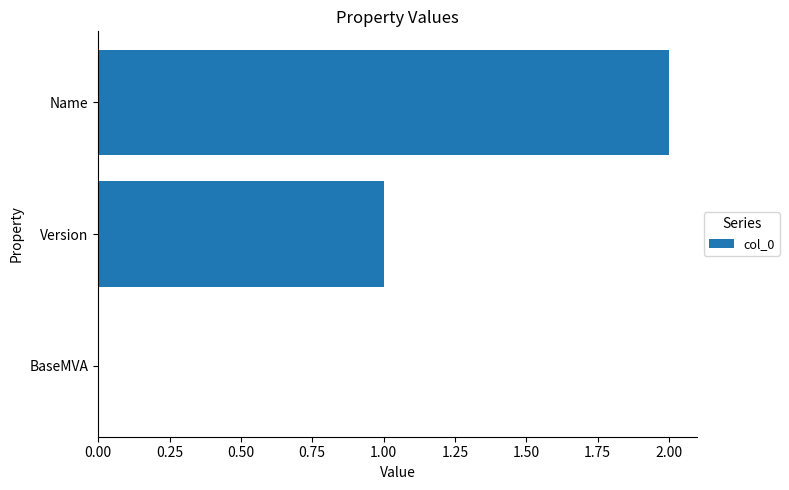

What is the sum of the values at Version and Name?

3